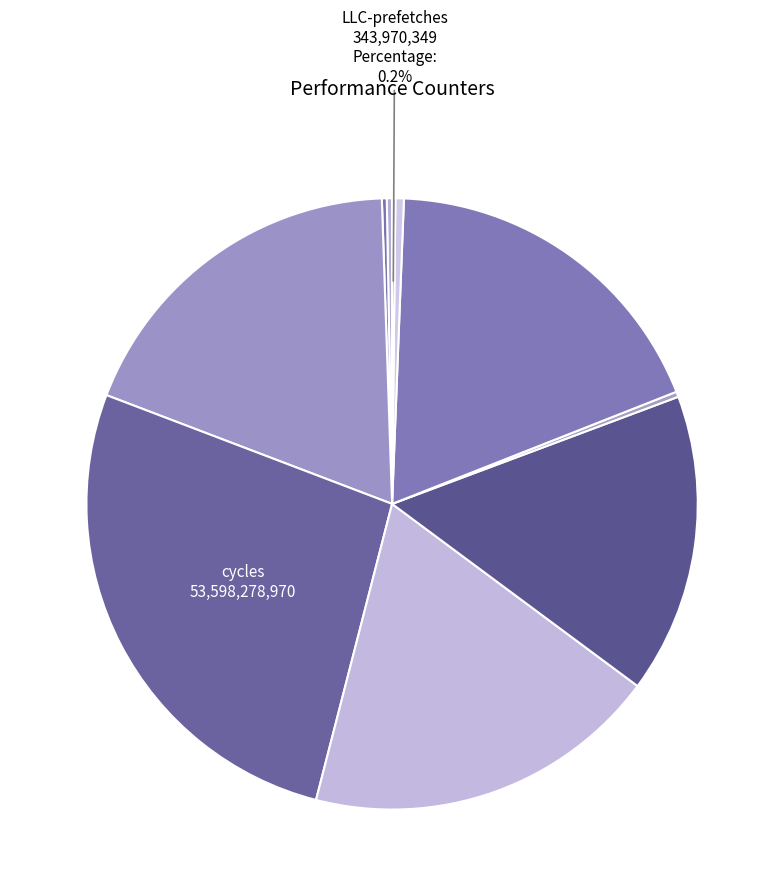

Rank the categories by value from highest to lowest.

cycles, stalled-cycles-frontend, instructions, inst_retired_any_p, stalled-cycles-backend, l2_lines_in_any, cache-references, dtlb_misses_walk_cycles, cache-misses, LLC-prefetches